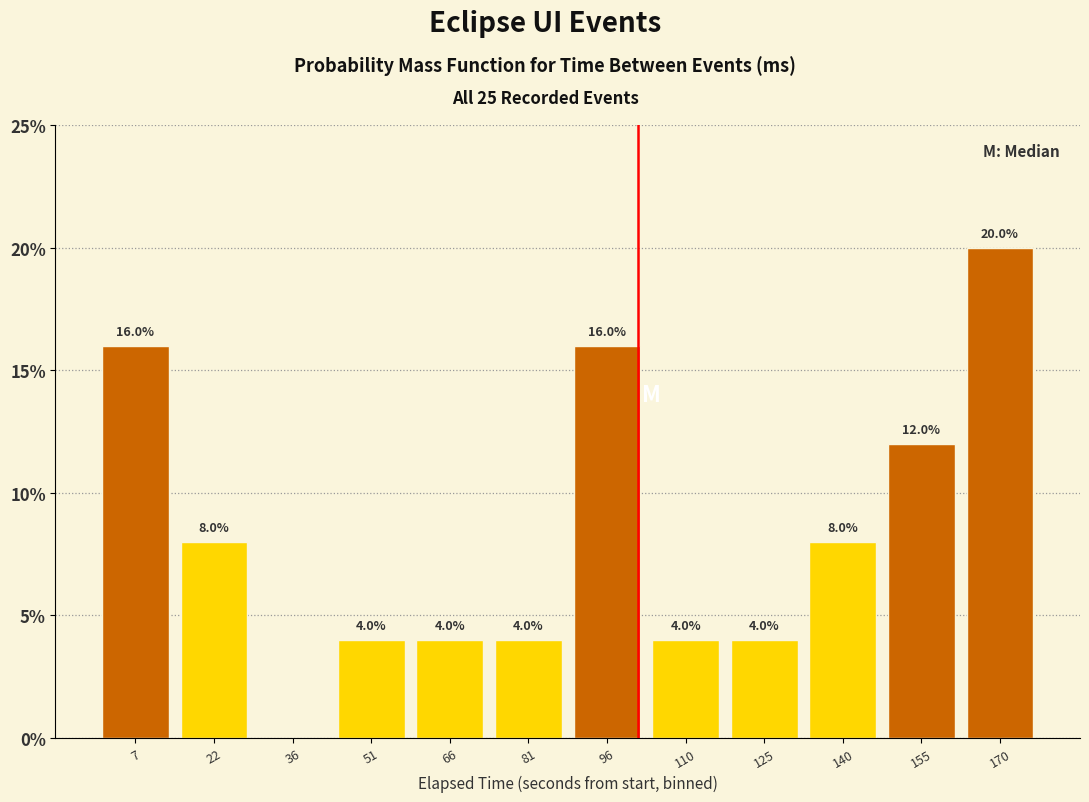

Over which range of the x-axis is the bar tallest?

162 to 178